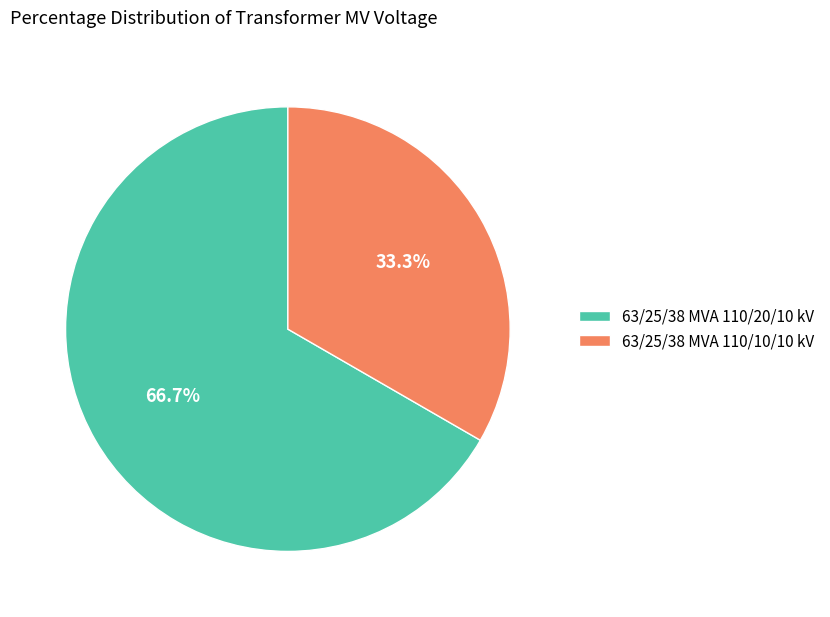

To the nearest percent, what percentage of the pie is 63/25/38 MVA 110/20/10 kV?

67%